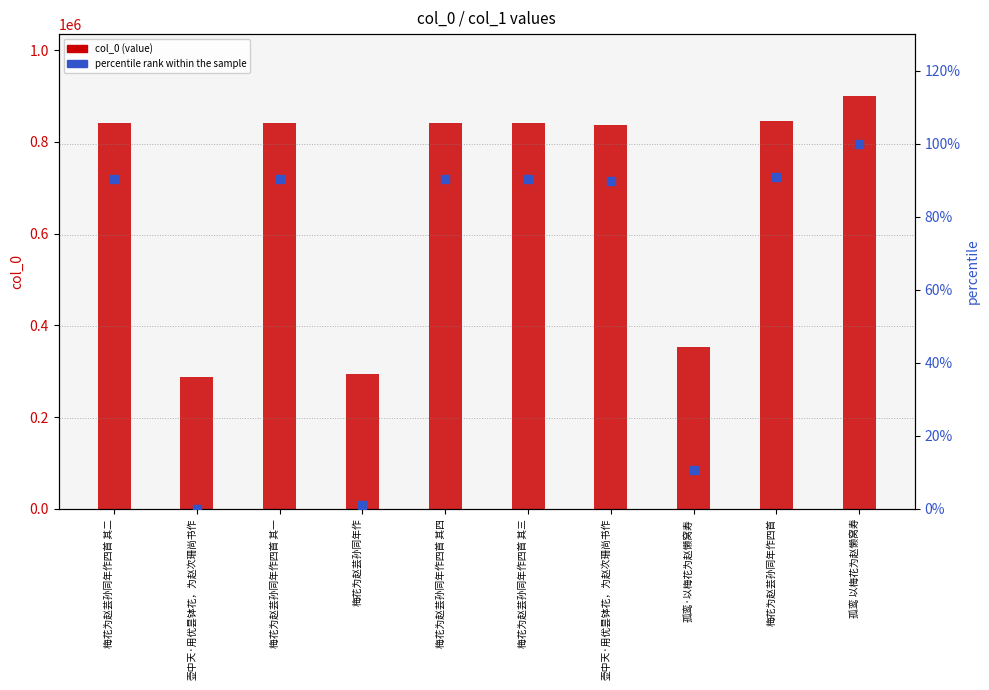

Which series contains the highest Y value?

col_0